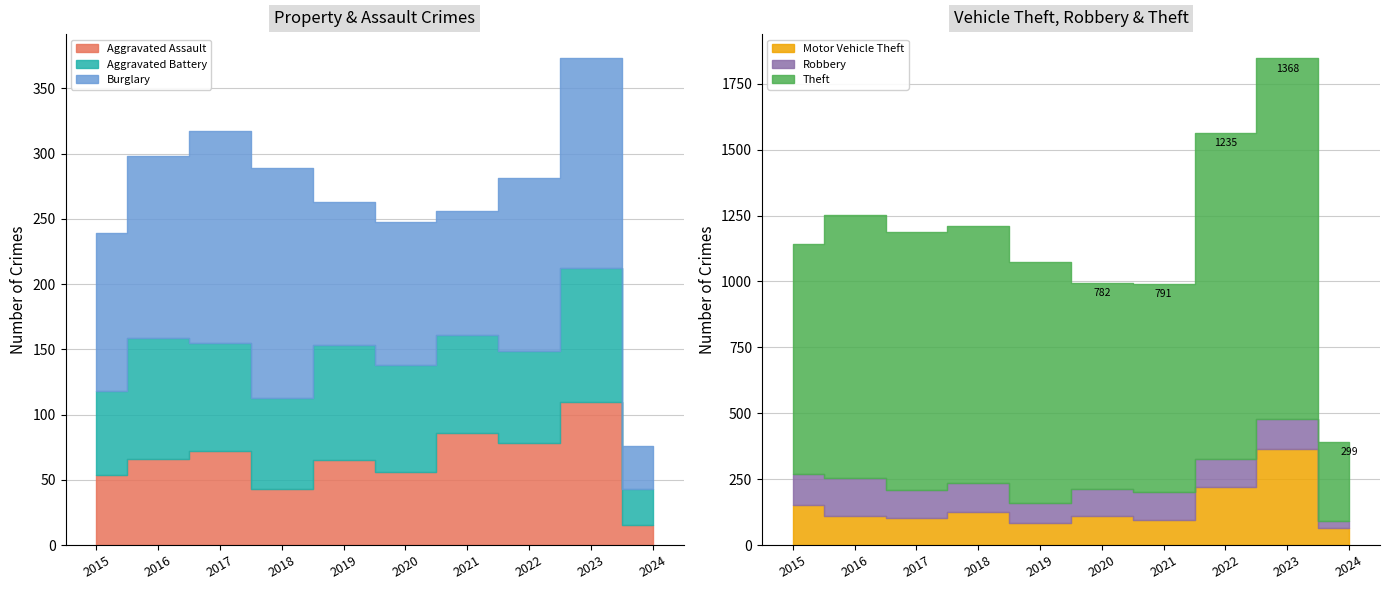

What is the sum of the Theft values at 2021 and 2017?

1770